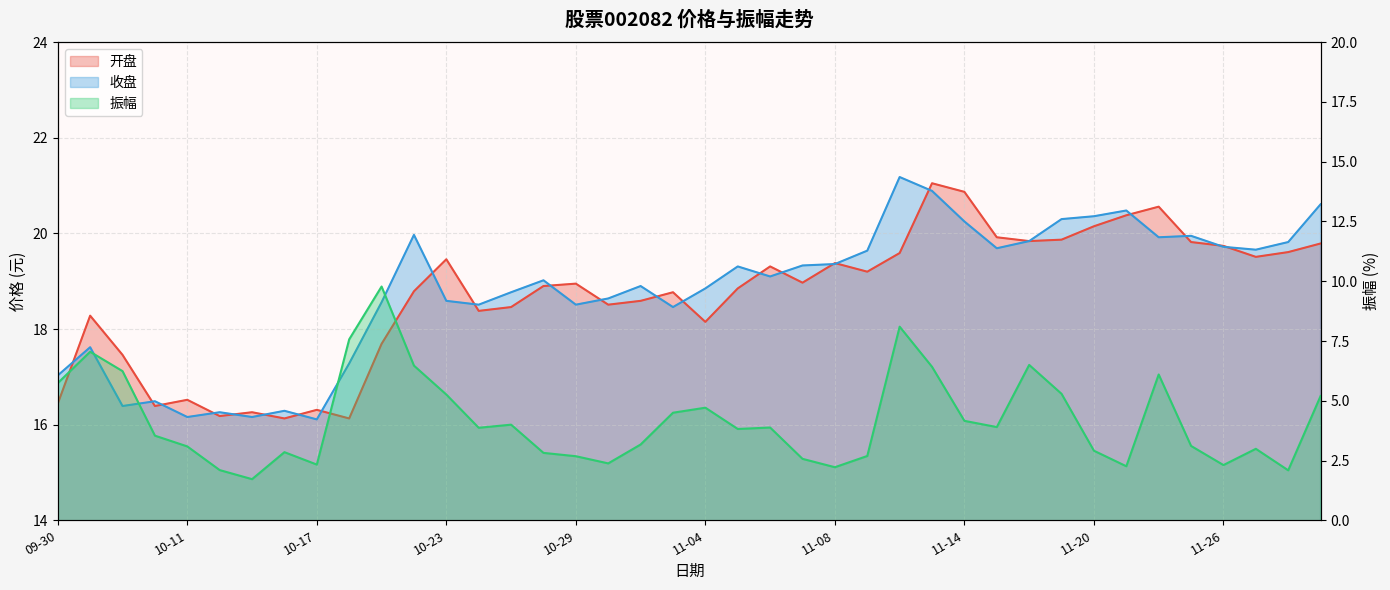

True or false: 开盘 and 振幅 cross at least once.

False